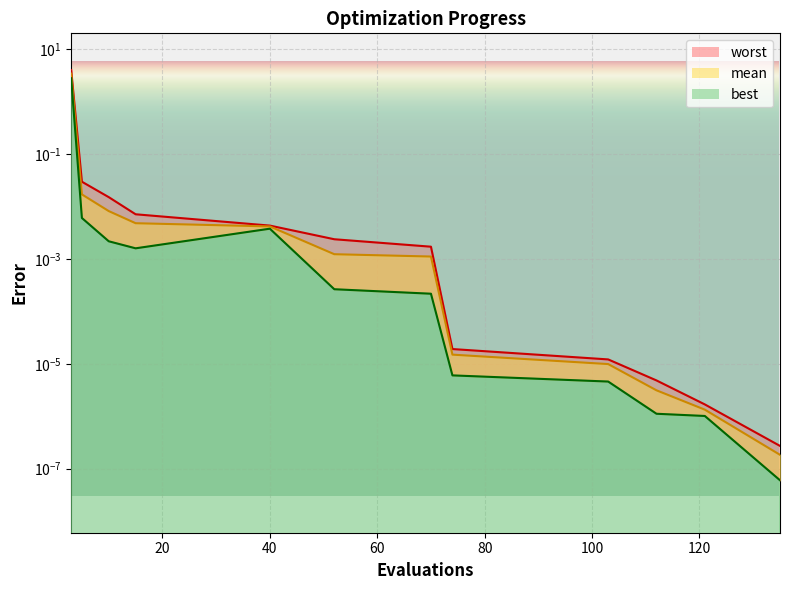

How many interior local peaks does the best series have?

1